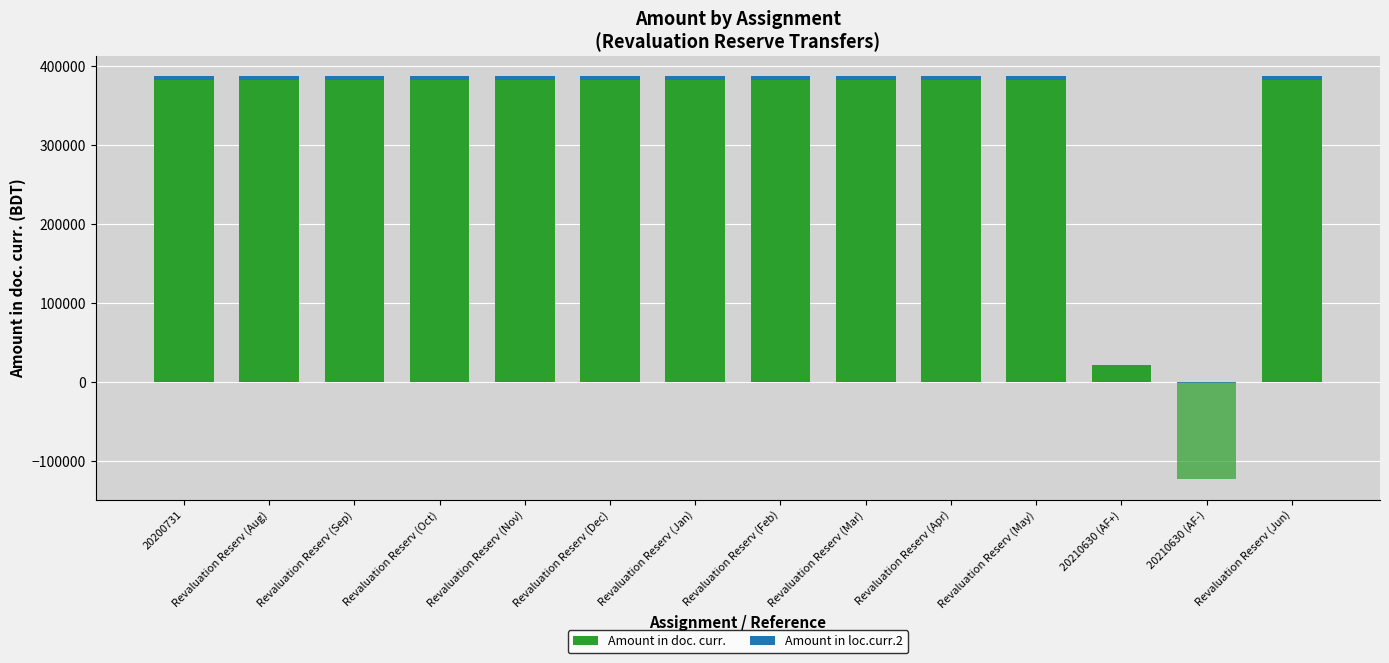

Rank the series by their maximum value, from lowest to highest.

Amount in loc.curr.2, Amount in doc. curr.